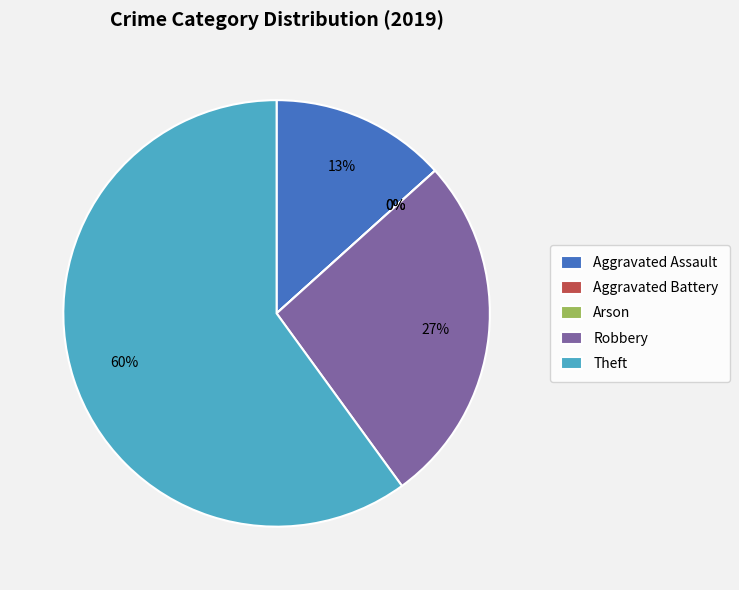

What is the ratio of the value at Theft to the value at Robbery?

2.2